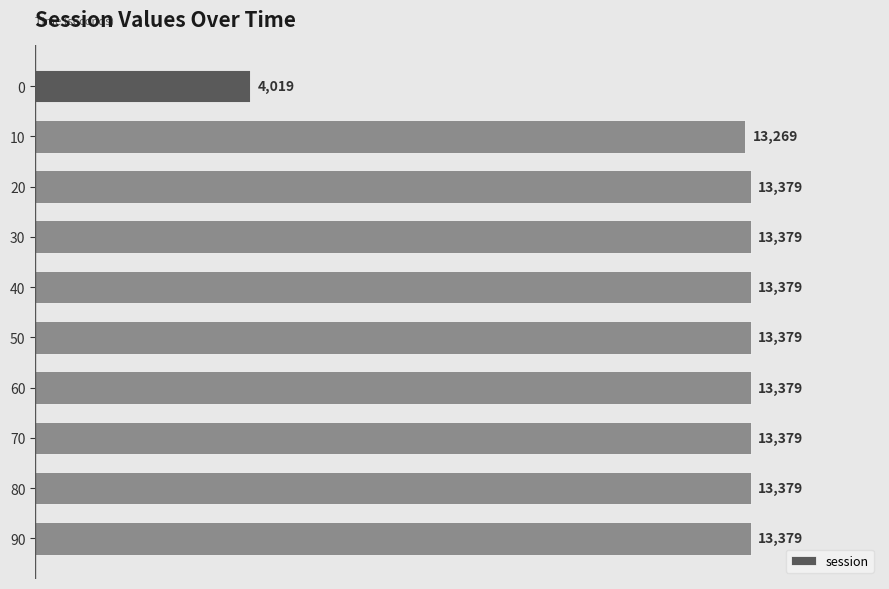

Where is the data nearest to the value 8699?

10